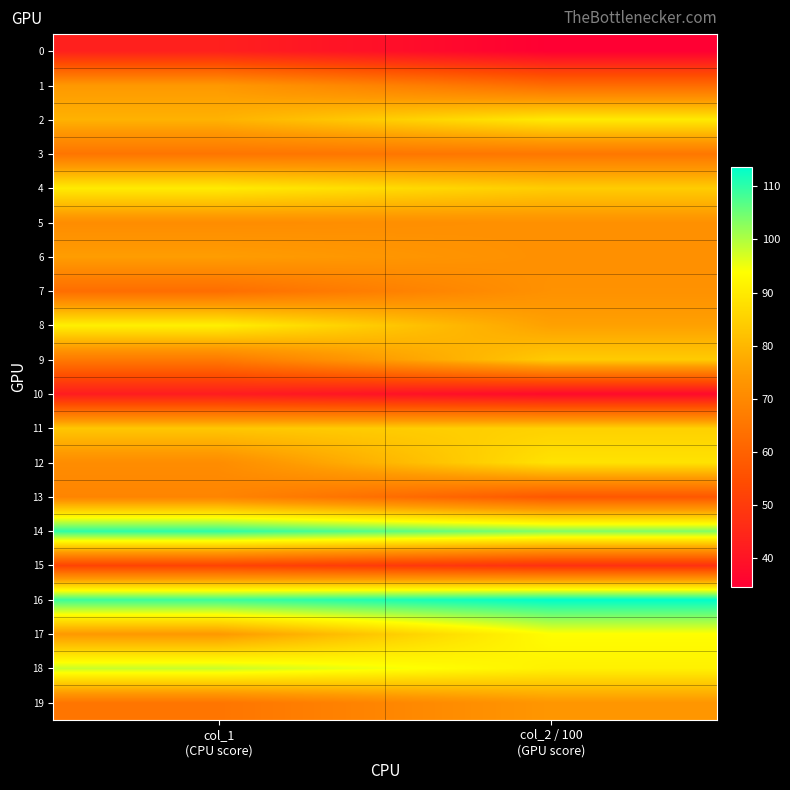

How many distinct data groups are displayed?

20